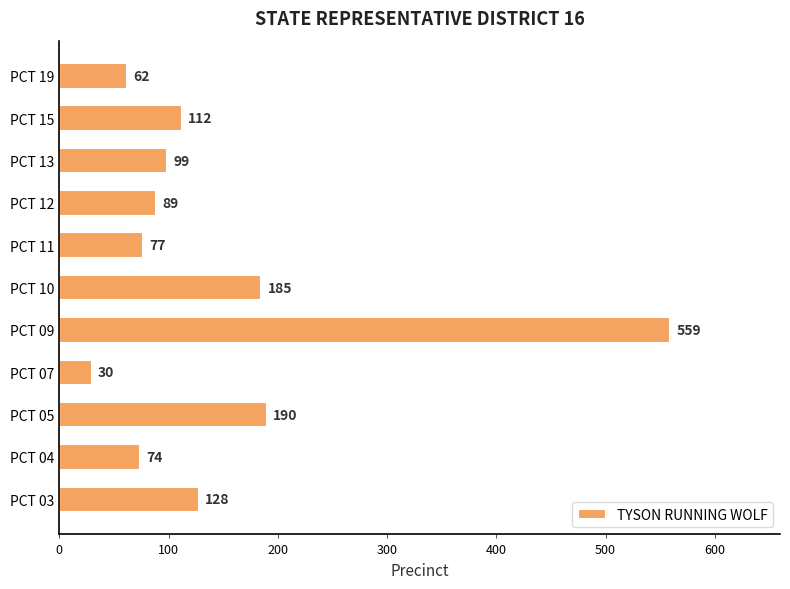

Which category has the lowest value across all series?

PCT 07